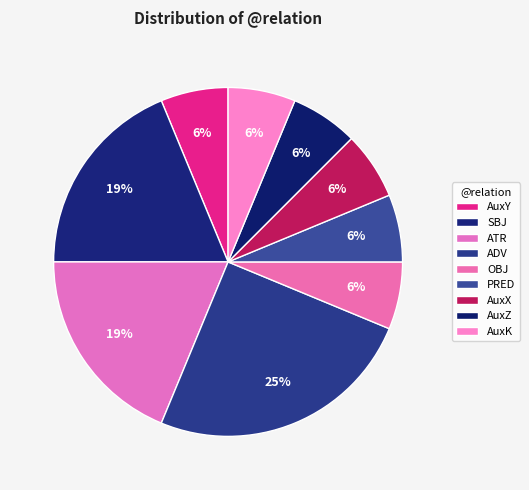

What percentage is the ATR slice, to the nearest percent?

19%